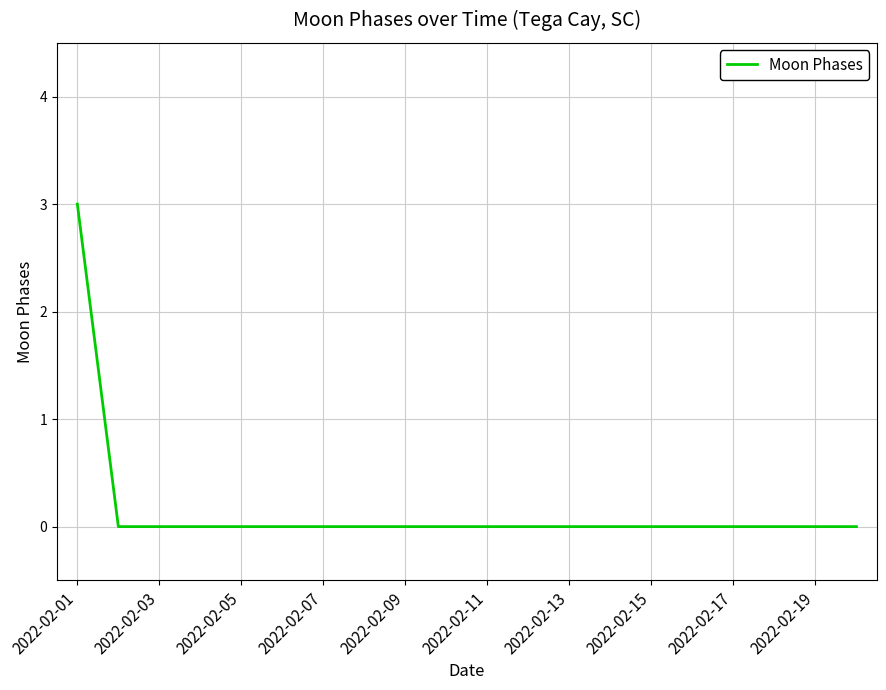

What is the difference between the maximum and minimum values?

3